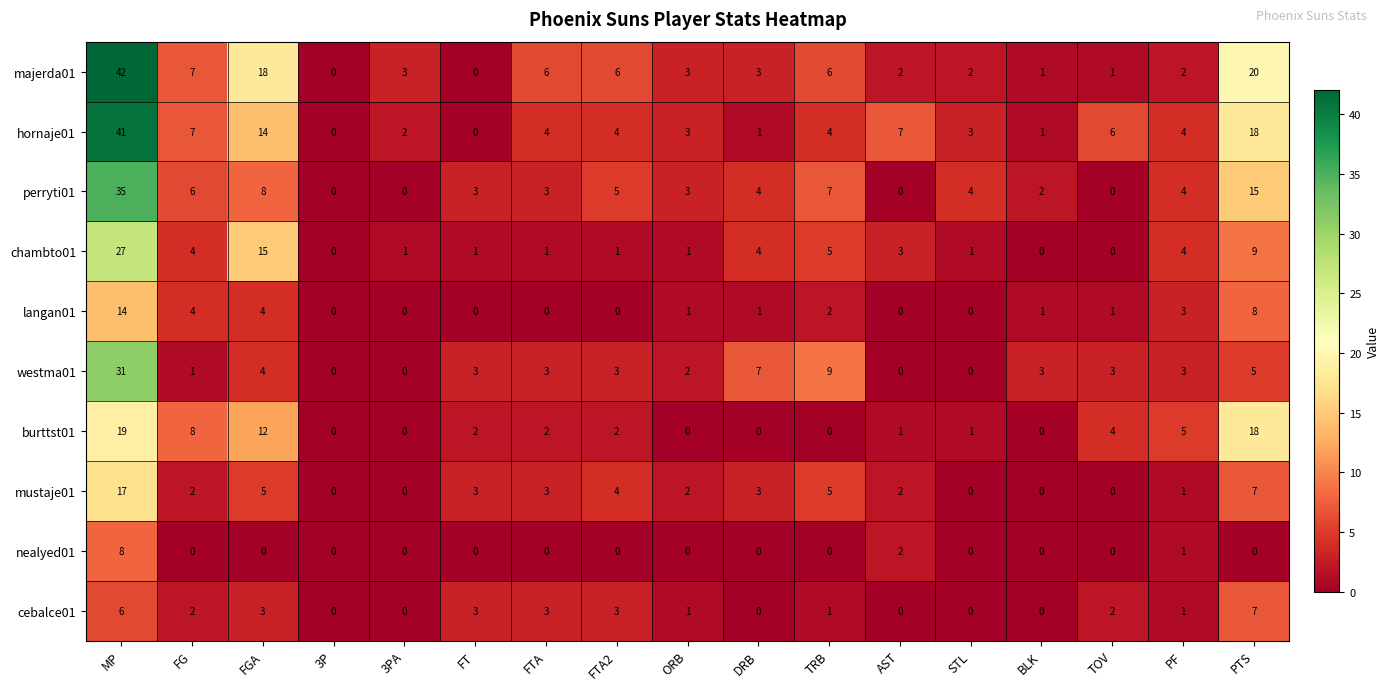

Which series has the largest range (max minus min)?

majerda01